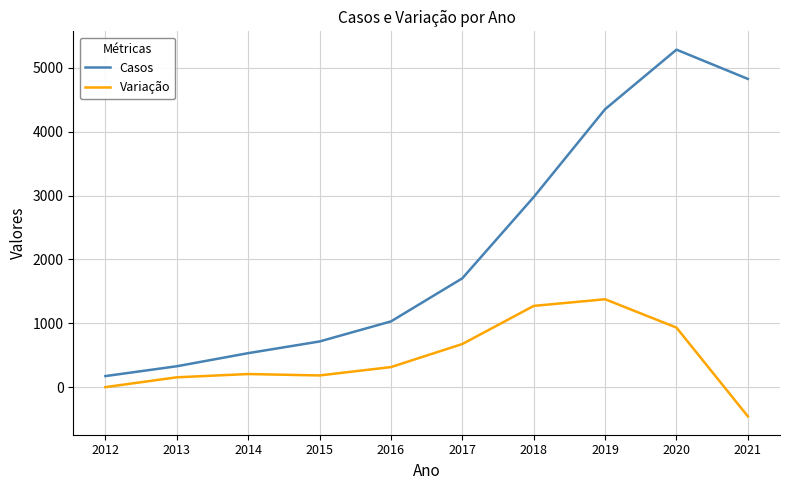

What is the difference between the second highest and second lowest values in the Casos series?

4499